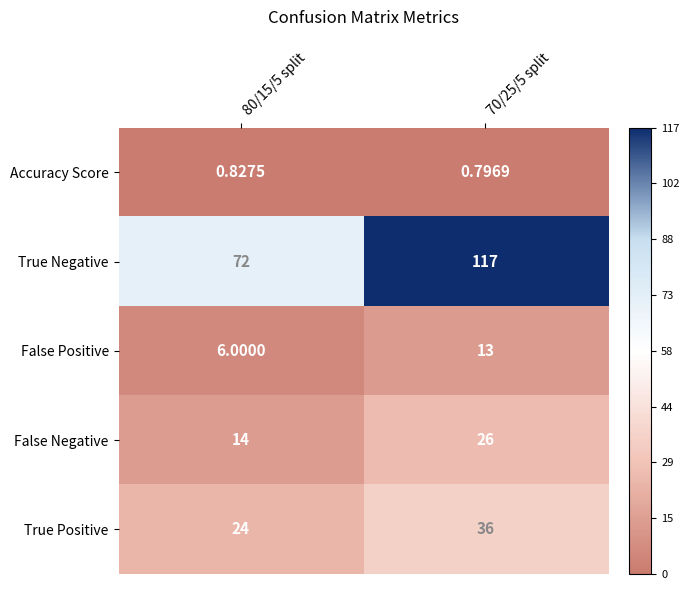

Is the value of True Positive at 70/25/5 split greater than the value of False Negative at 70/25/5 split?

Yes